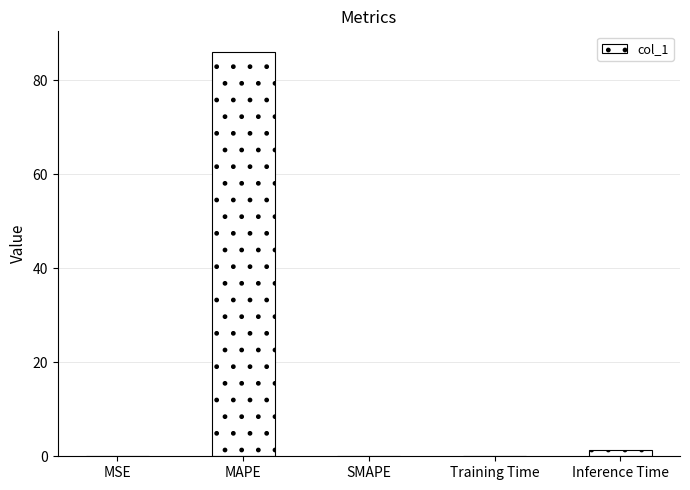

Between MAPE and Training Time, which is larger?

MAPE